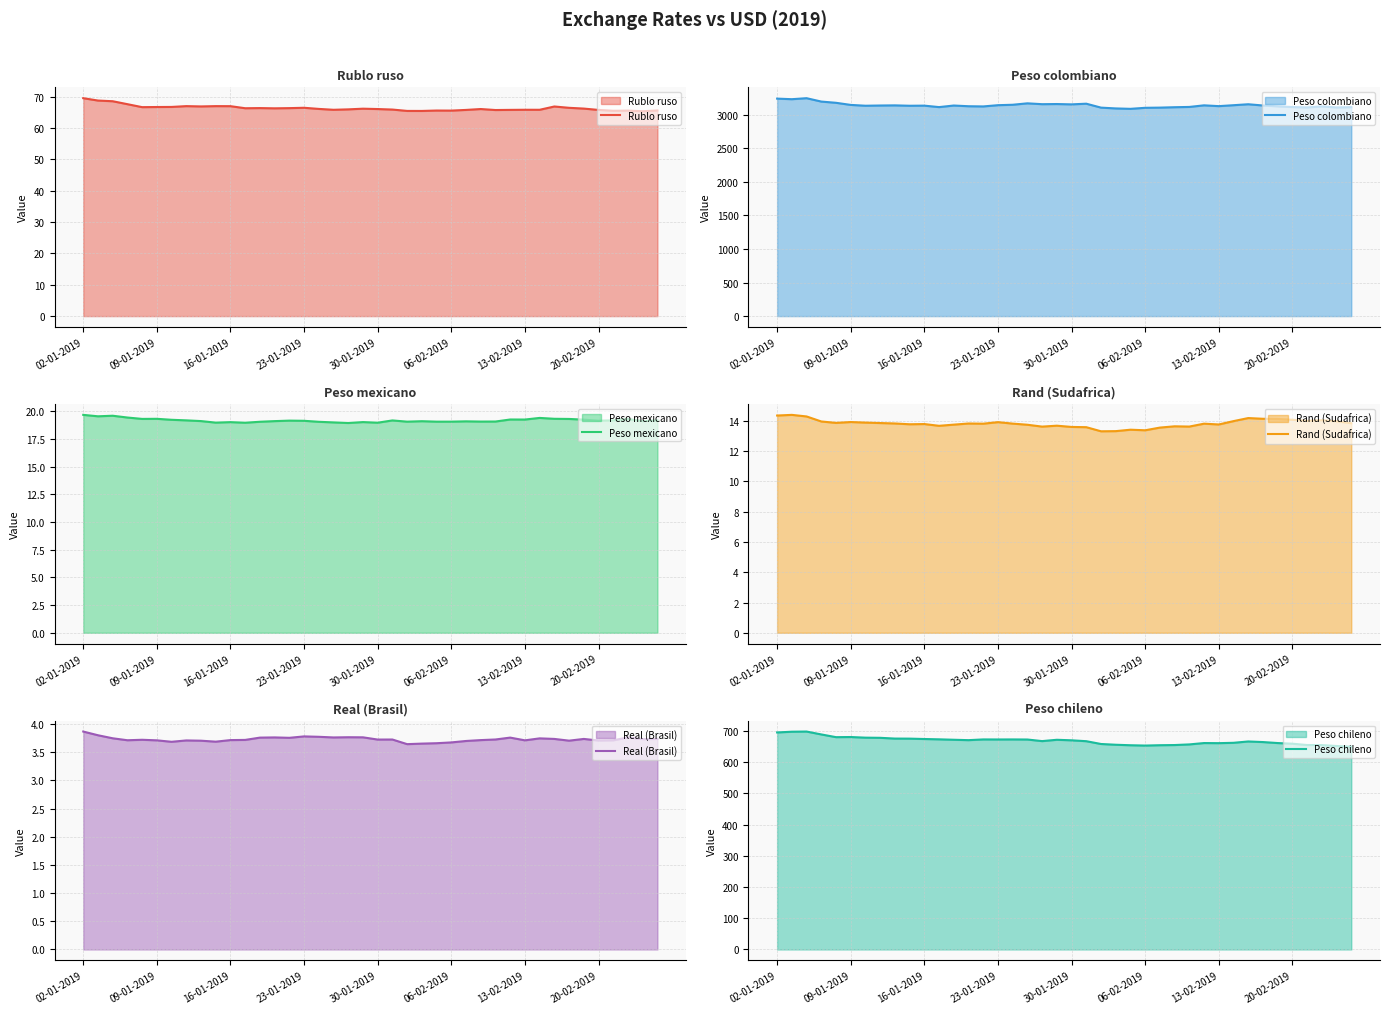

What is the highest value of the Rublo ruso series?

69.5